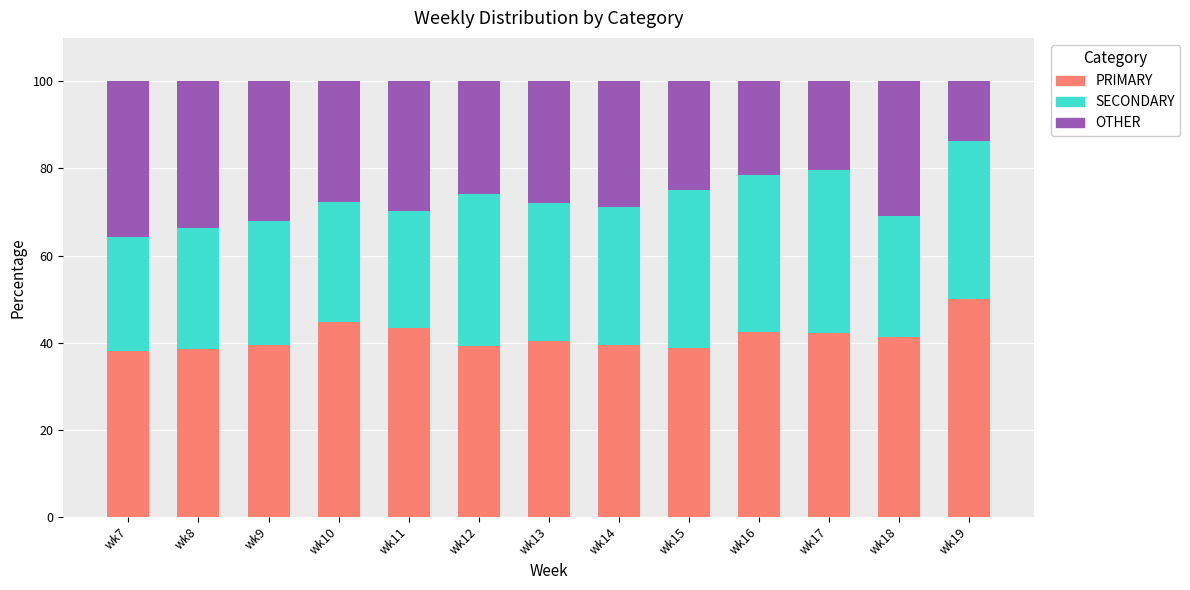

The value of PRIMARY at wk19 is 50.0. True or false?

True